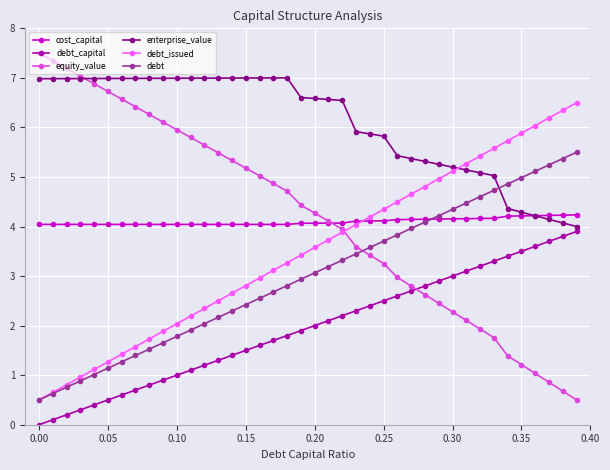

Rank the series by their maximum value, from lowest to highest.

debt_capital, cost_capital, debt, debt_issued, enterprise_value, equity_value